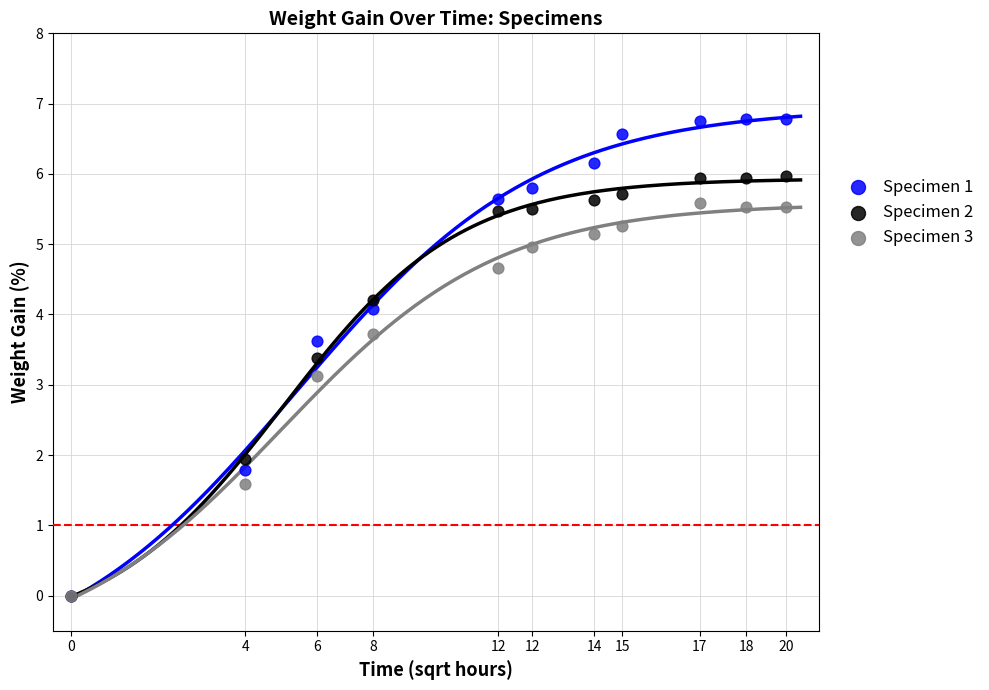

What are all the series names shown in the legend?

Specimen 1, Specimen 2, Specimen 3